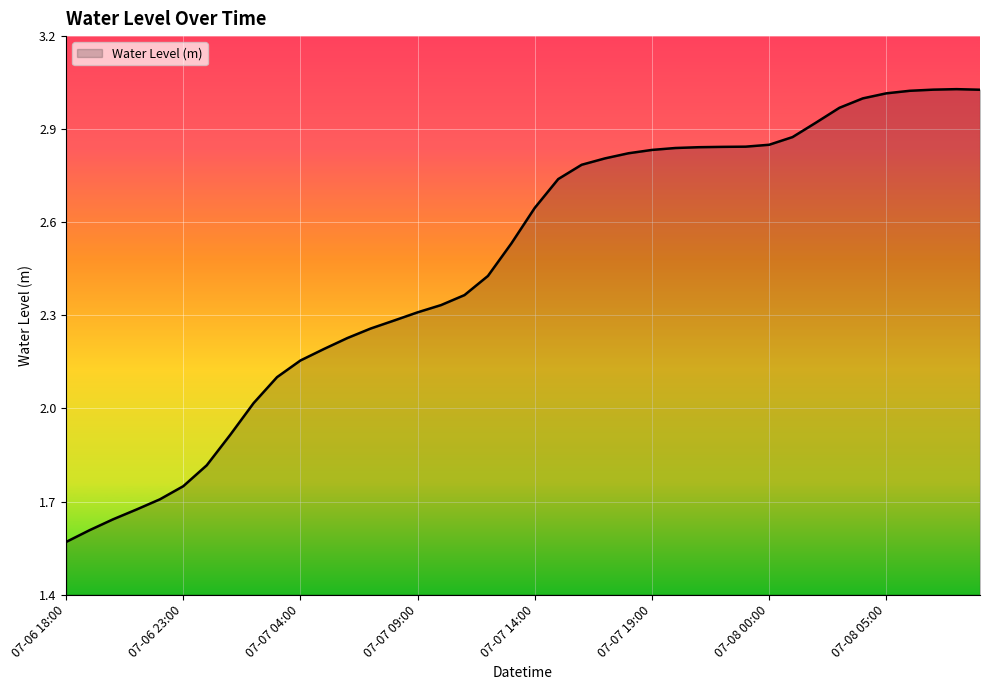

What is the label of the 20th point from the left?

07-07 13:00